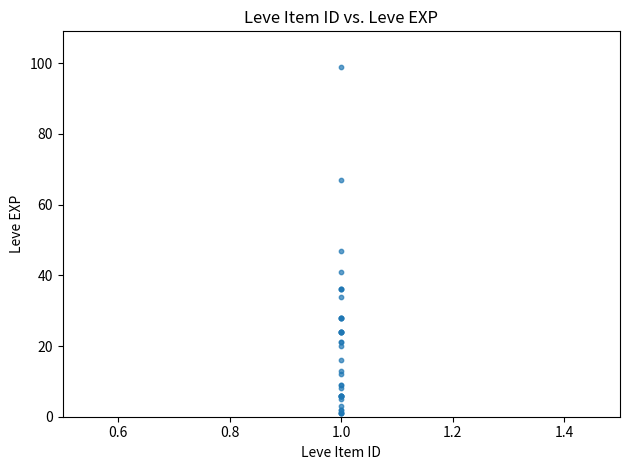

What Y value in the scatter plot is closest to 50?

47